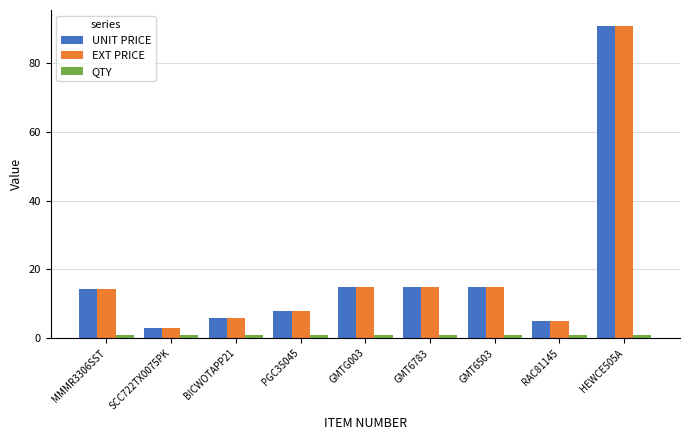

At which category is the sum across all series the highest?

HEWCE505A